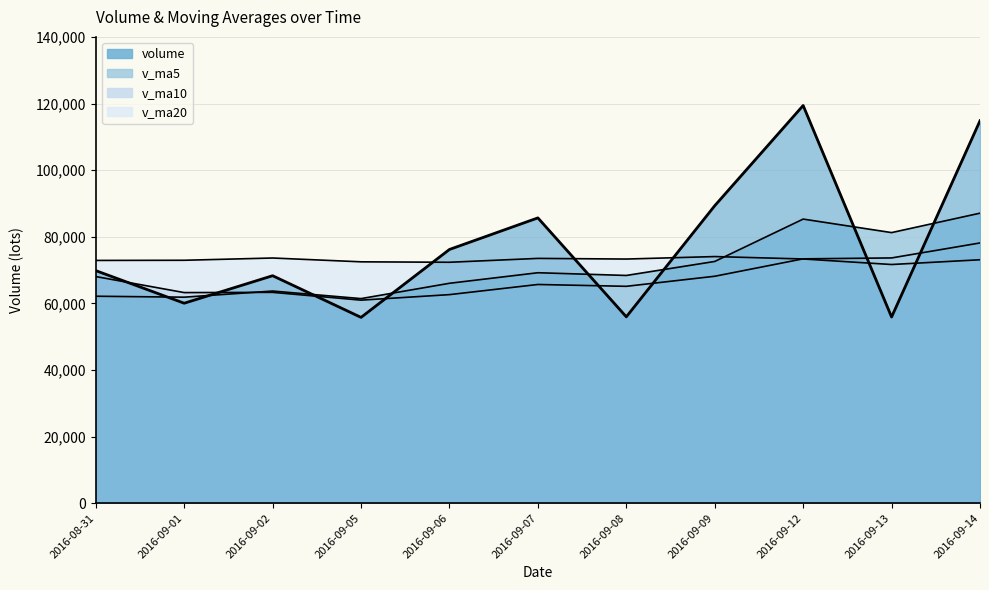

At which category does v_ma10 reach its first local peak?

2016-09-02